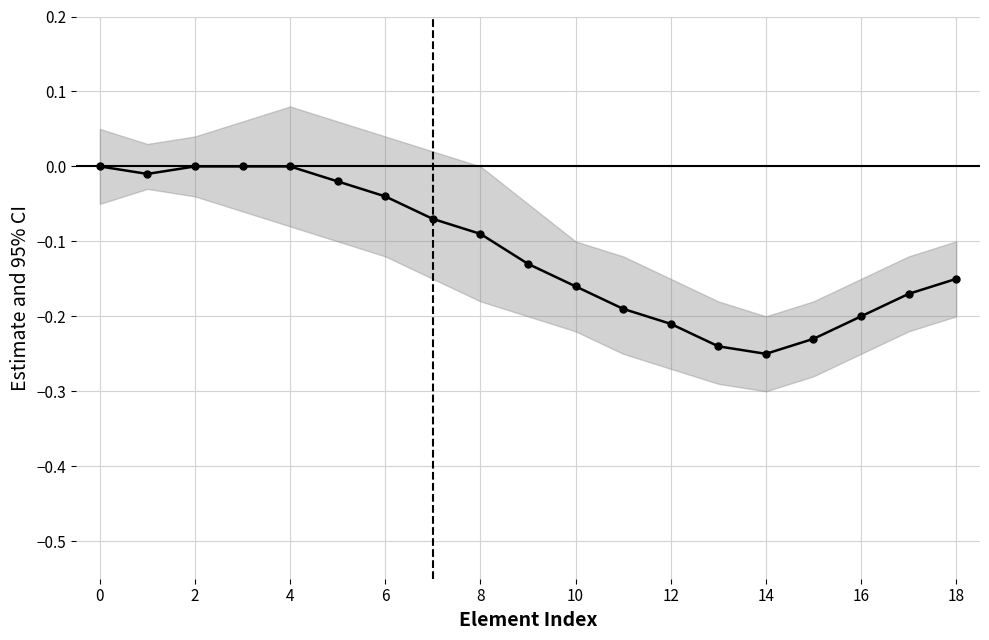

What is the average value?

-0.1